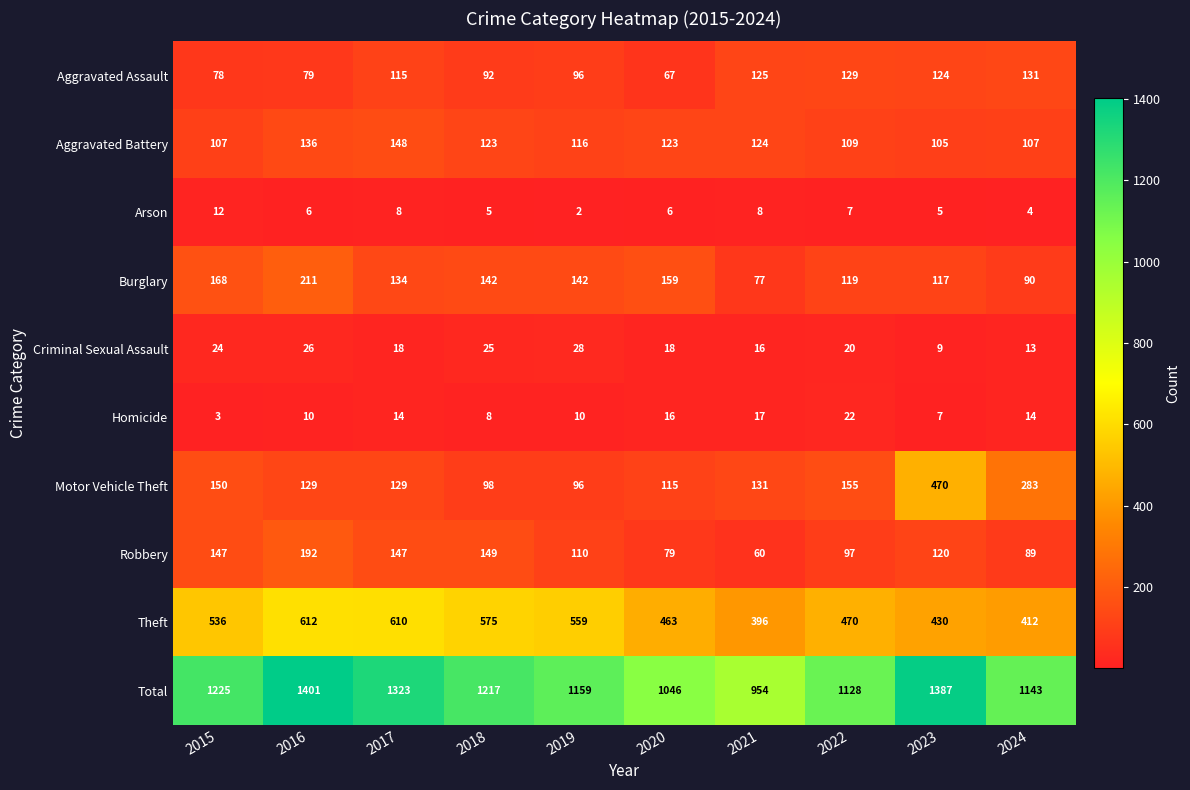

Rank the series by their maximum value, from highest to lowest.

Total, Theft, Motor Vehicle Theft, Burglary, Robbery, Aggravated Battery, Aggravated Assault, Criminal Sexual Assault, Homicide, Arson